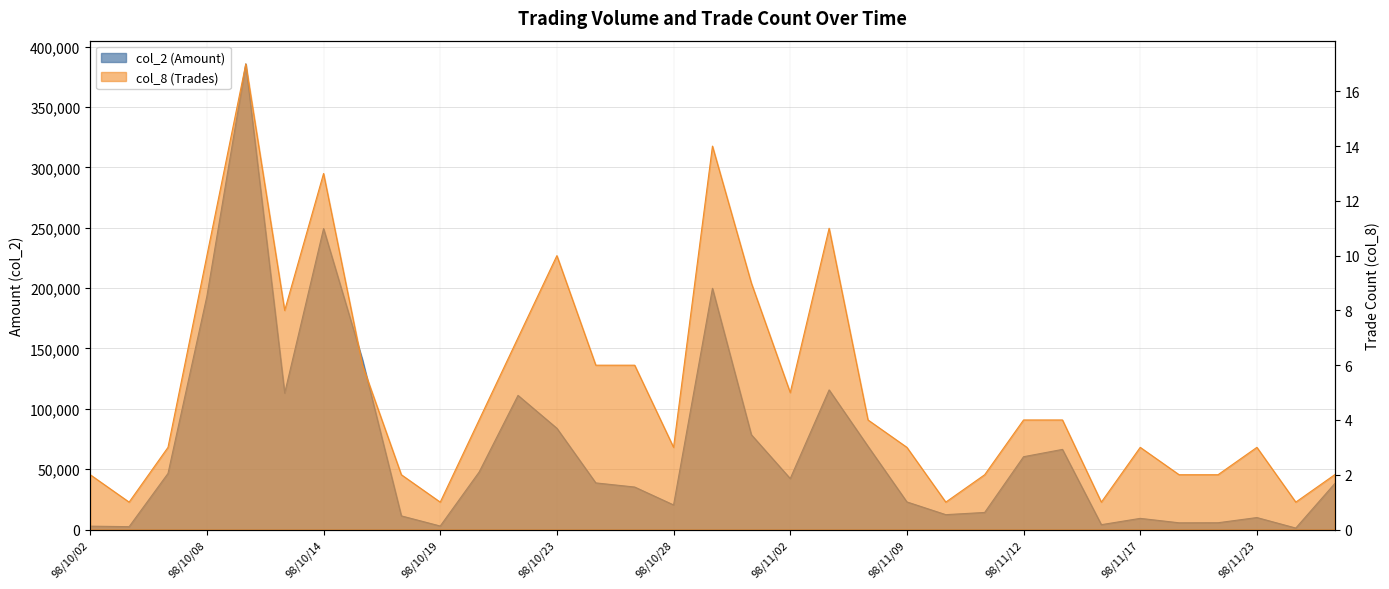

What is the sum of all col_2 (Amount) values?

2238680